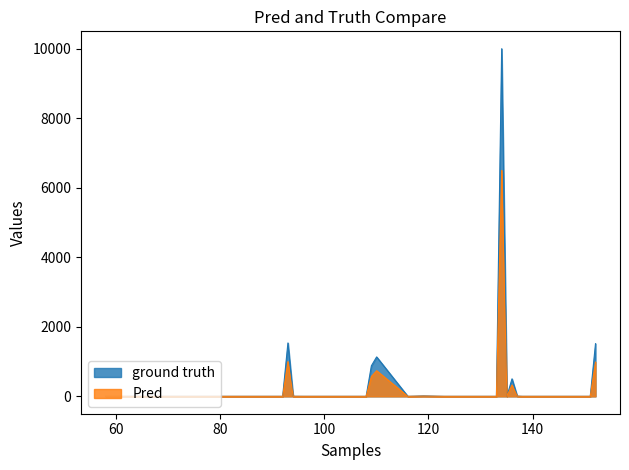

Which label corresponds to the largest value in the chart?

134.060588